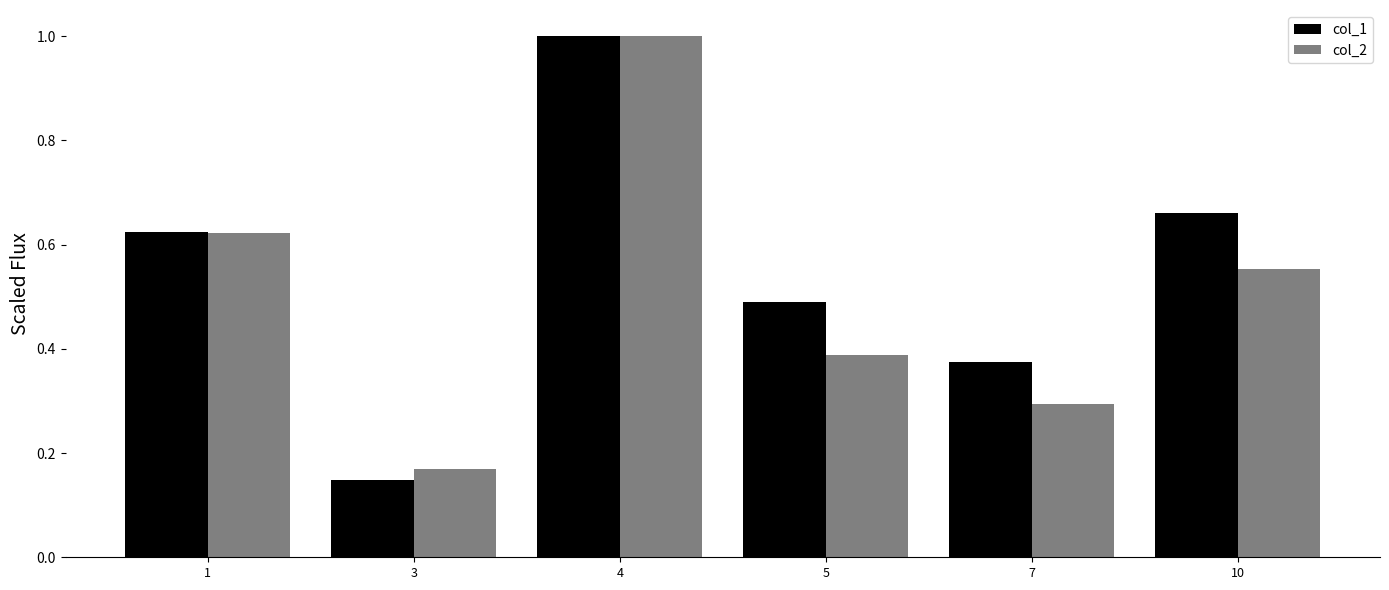

Which category has the lowest value in the col_1 series?

3